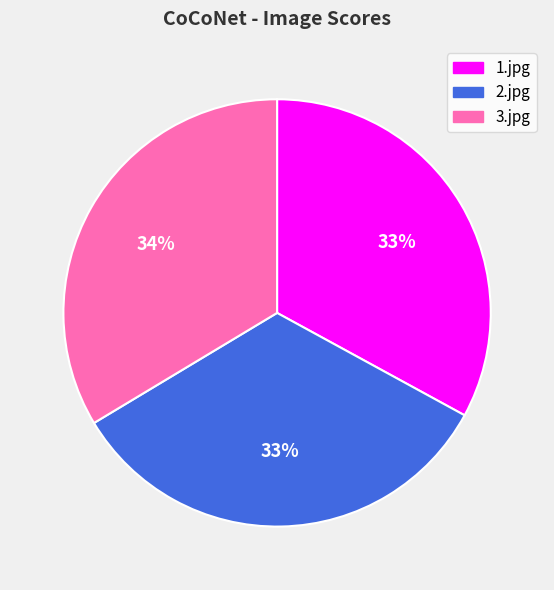

Is 2.jpg the majority of the pie?

No